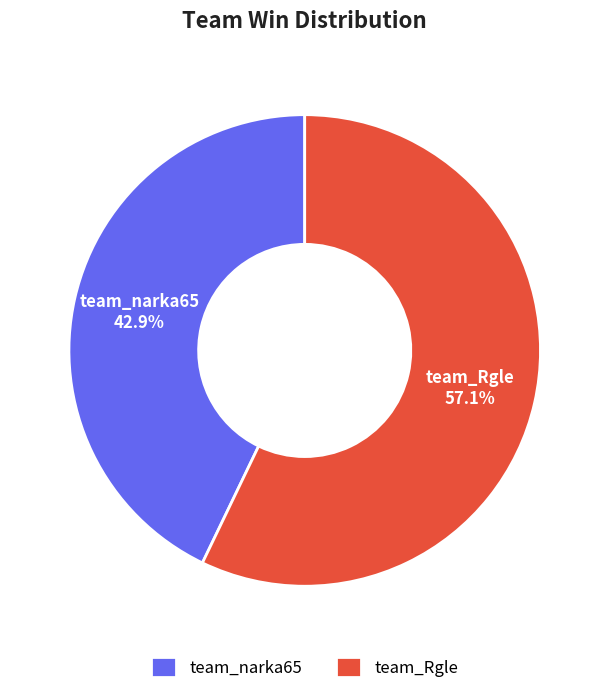

Does team_Rgle represent more than half of the total?

Yes